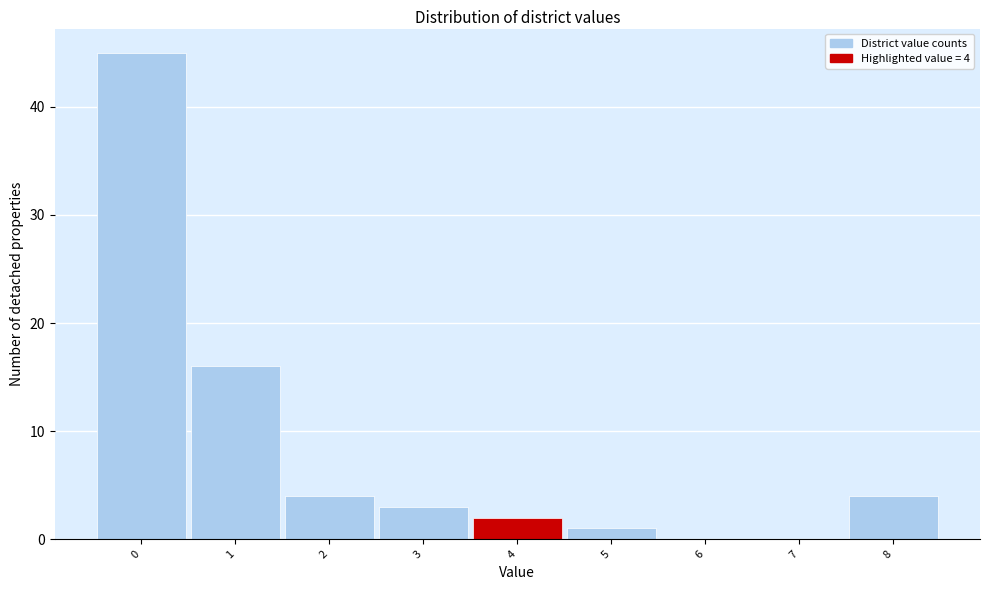

Which range on the x-axis has the tallest bar?

-0.5 to 0.5